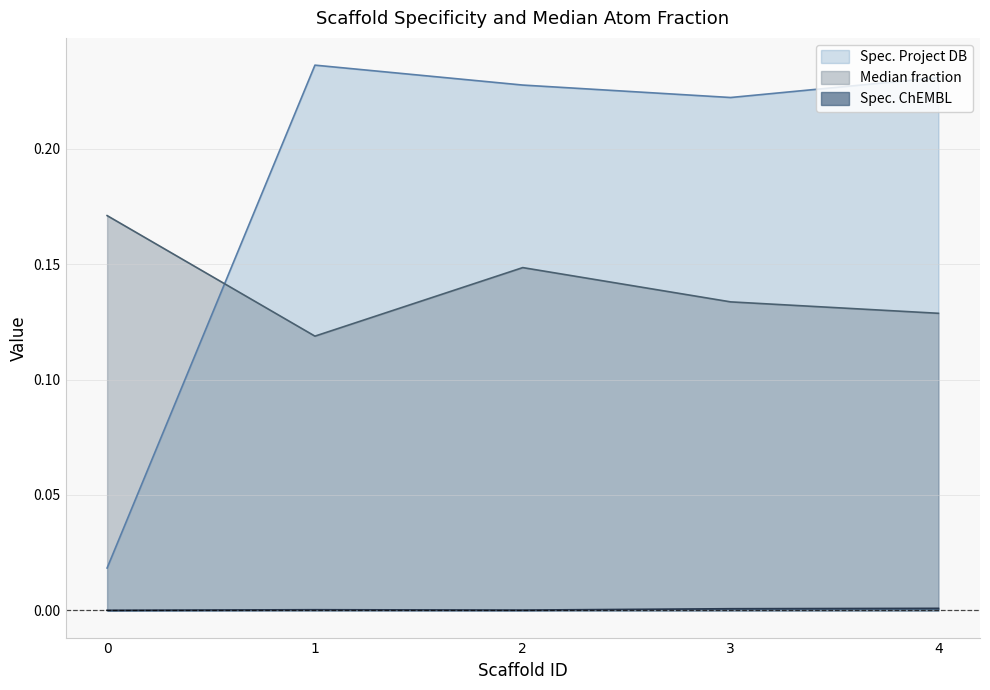

True or false: Median fraction has a value of 0.0 at 0.

False